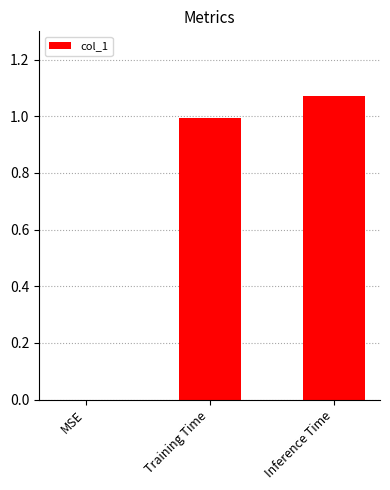

Between Training Time and MSE, which is larger?

Training Time